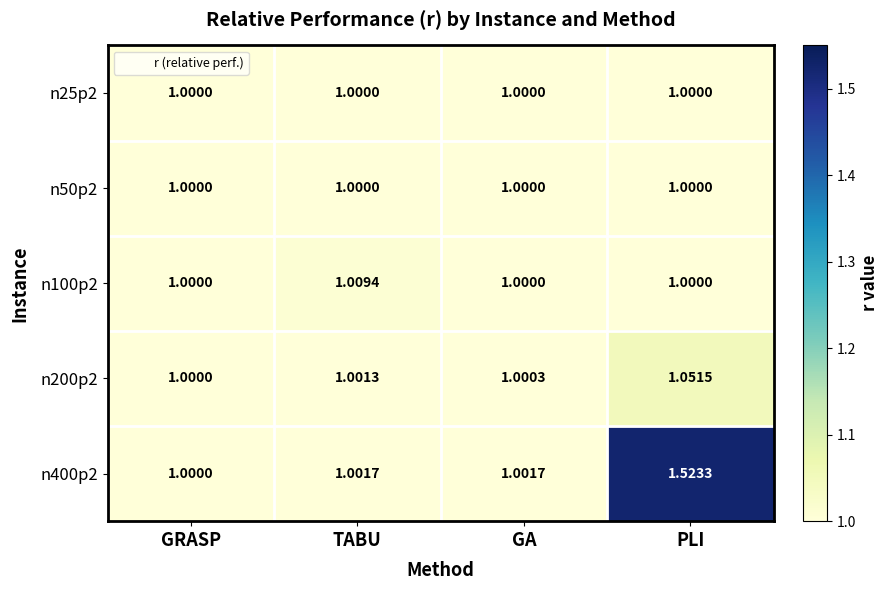

Which label corresponds to the largest value in the chart?

PLI